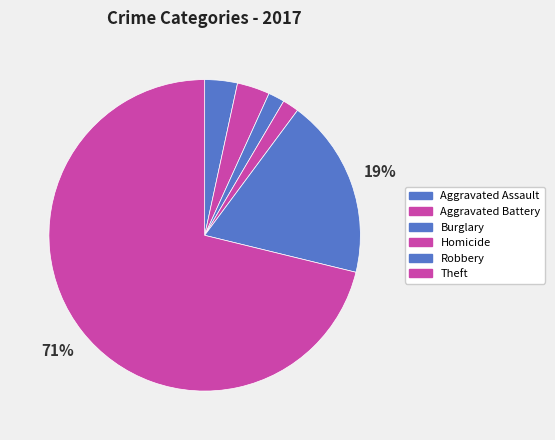

To the nearest percent, what is the difference between the largest and smallest slice percentages?

69%